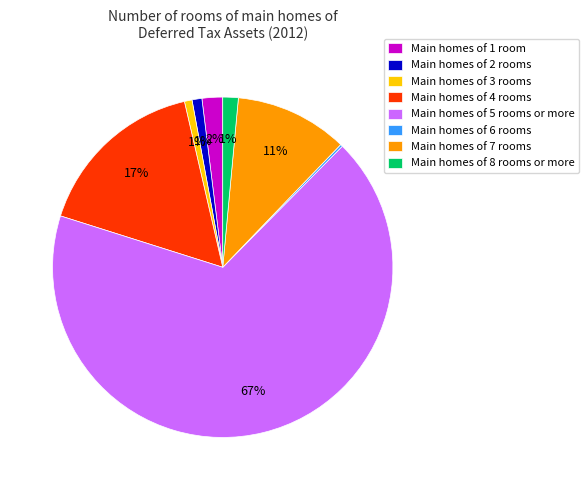

To the nearest percent, what is the combined percentage of Main homes of 3 rooms and Main homes of 8 rooms or more?

2%